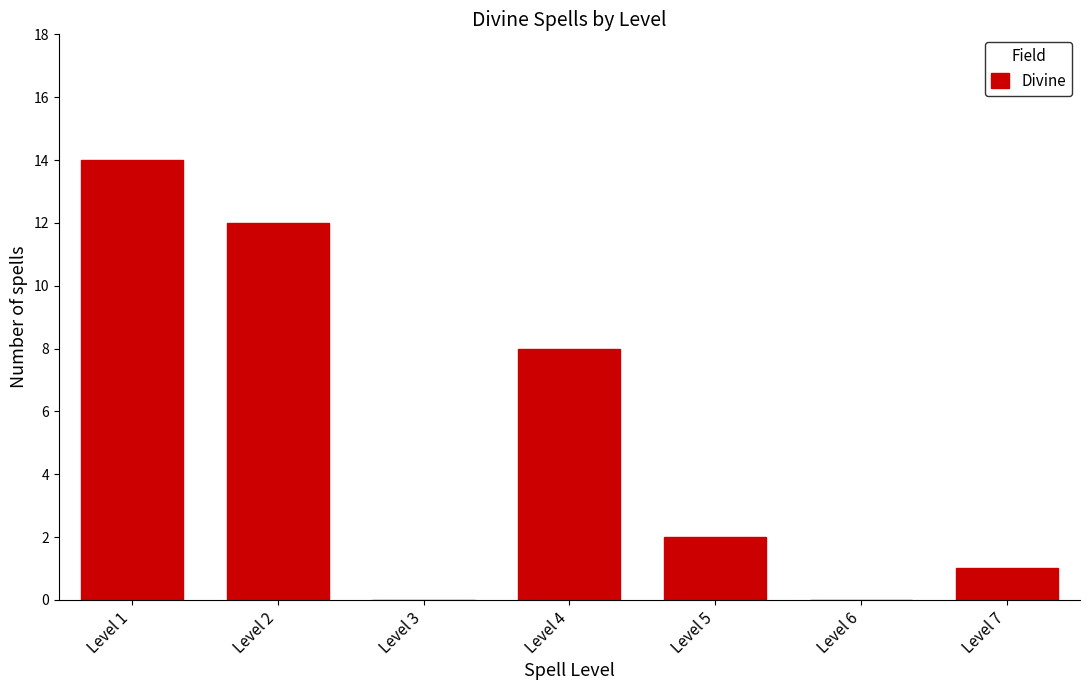

Are the bars grouped side by side (vs. stacked)?

No